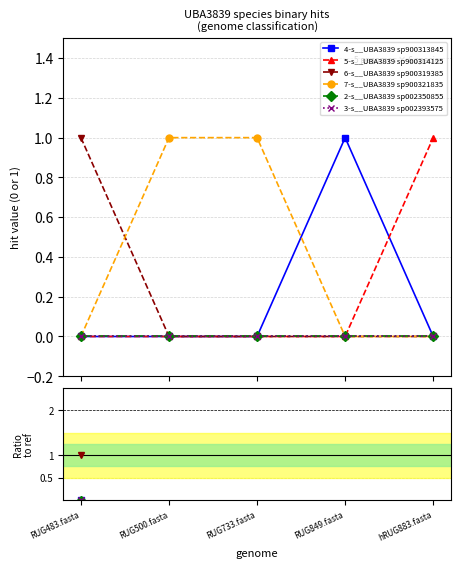

True or false: 6-s__UBA3839 sp900319385 and 3-s__UBA3839 sp002393575 intersect in this chart.

False